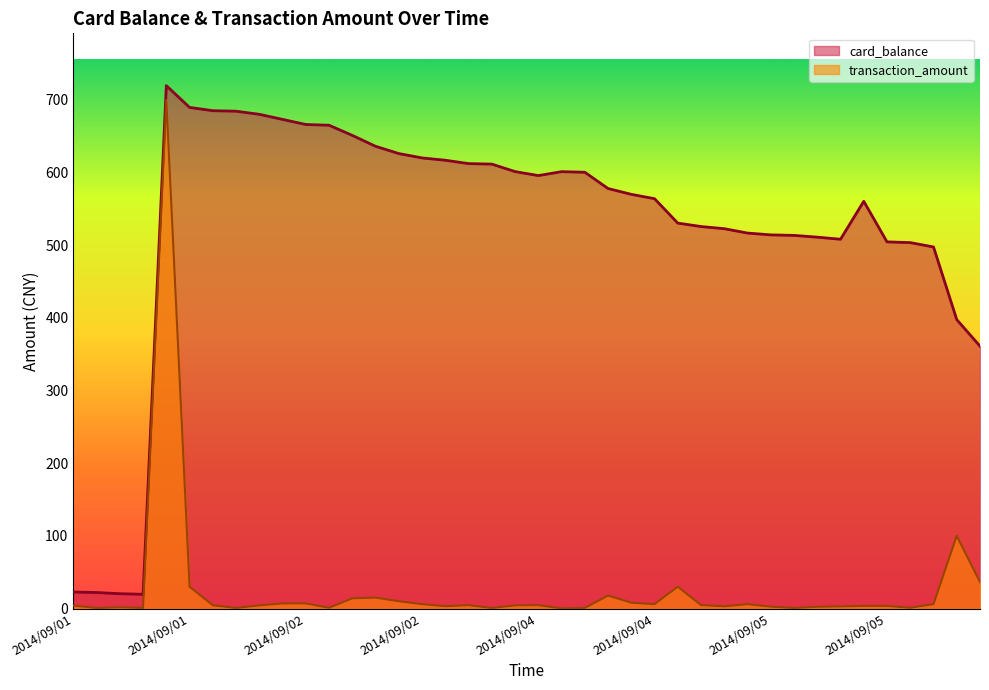

Does the chart display data point markers on the line(s)?

No